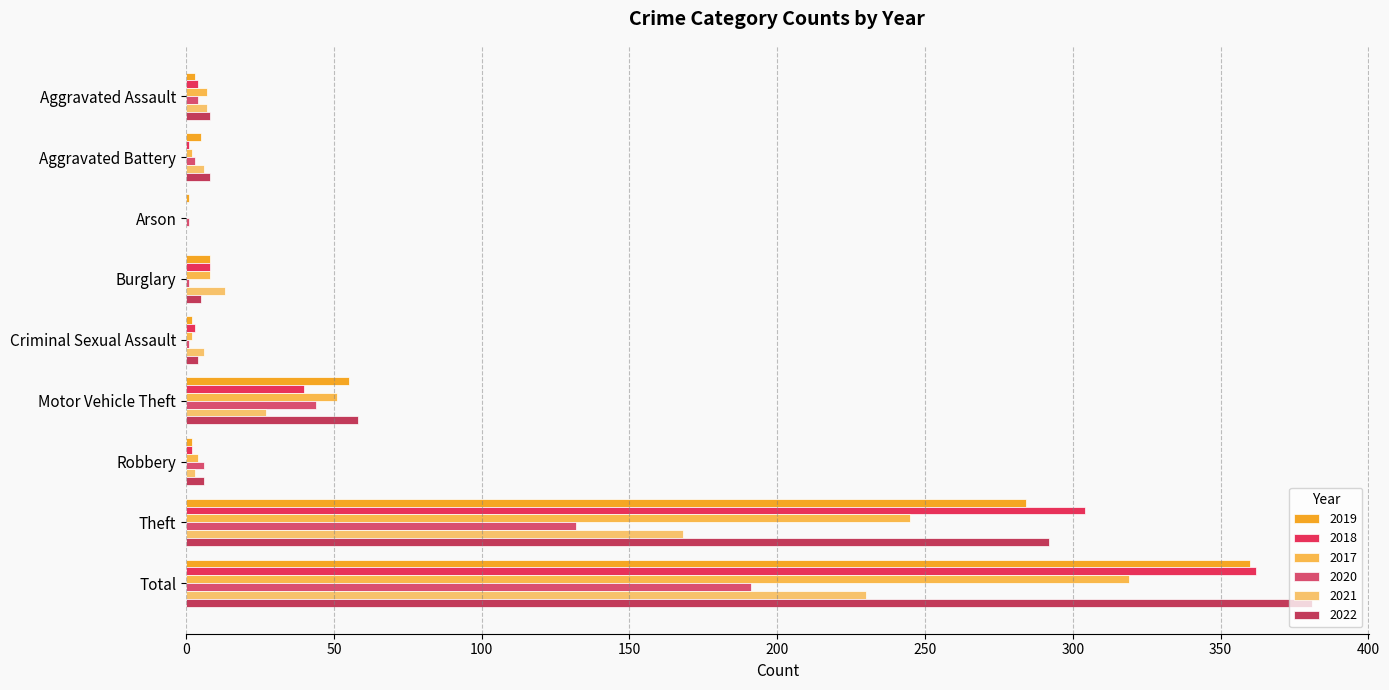

Reading right to left, transcribe all the data shown in this chart.

2019: Total=360	Theft=284	Robbery=2	Motor Vehicle Theft=55	Criminal Sexual Assault=2	Burglary=8	Arson=1	Aggravated Battery=5	Aggravated Assault=3
2018: Total=362	Theft=304	Robbery=2	Motor Vehicle Theft=40	Criminal Sexual Assault=3	Burglary=8	Arson=0	Aggravated Battery=1	Aggravated Assault=4
2017: Total=319	Theft=245	Robbery=4	Motor Vehicle Theft=51	Criminal Sexual Assault=2	Burglary=8	Arson=0	Aggravated Battery=2	Aggravated Assault=7
2020: Total=191	Theft=132	Robbery=6	Motor Vehicle Theft=44	Criminal Sexual Assault=1	Burglary=1	Arson=1	Aggravated Battery=3	Aggravated Assault=4
2021: Total=230	Theft=168	Robbery=3	Motor Vehicle Theft=27	Criminal Sexual Assault=6	Burglary=13	Arson=0	Aggravated Battery=6	Aggravated Assault=7
2022: Total=381	Theft=292	Robbery=6	Motor Vehicle Theft=58	Criminal Sexual Assault=4	Burglary=5	Arson=0	Aggravated Battery=8	Aggravated Assault=8